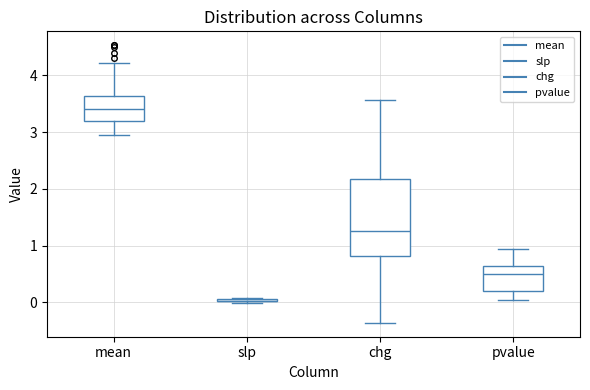

Reading left to right, read every box against the y-axis: the position of its median line, the range the box covers, and the ends of its whiskers. The values are not printed on the chart, so give them approximately, as read against the axis.

mean: median 3.4, box 3.2 to 3.6, whiskers 2.9 to 4.2
slp: box collapsed to a line at 0.0, whiskers 0.0 to 0.1
chg: median 1.3, box 0.8 to 2.2, whiskers -0.4 to 3.6
pvalue: median 0.5, box 0.2 to 0.6, whiskers 0.0 to 0.9